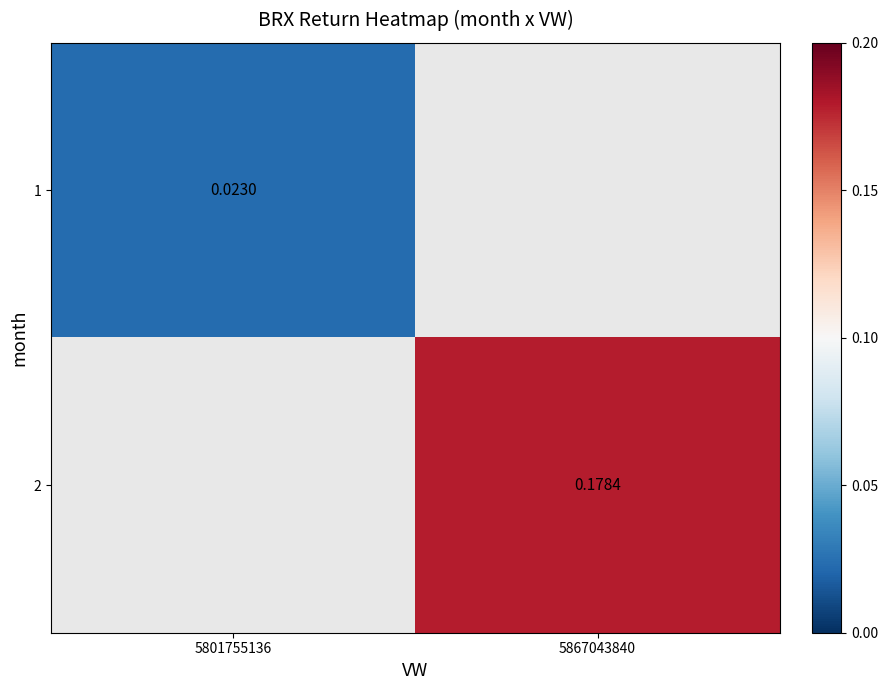

Count the number of data series in this chart.

2